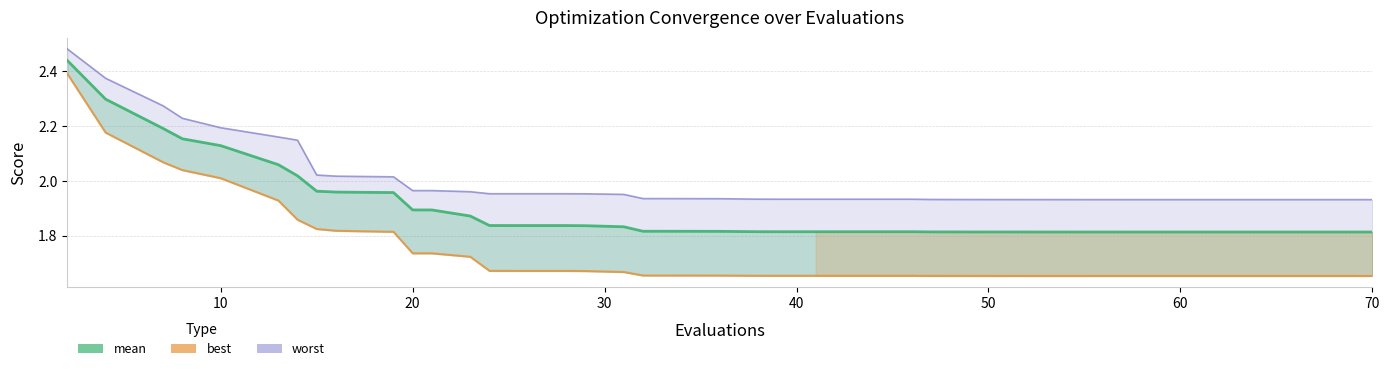

How many lines are shown in the chart?

3